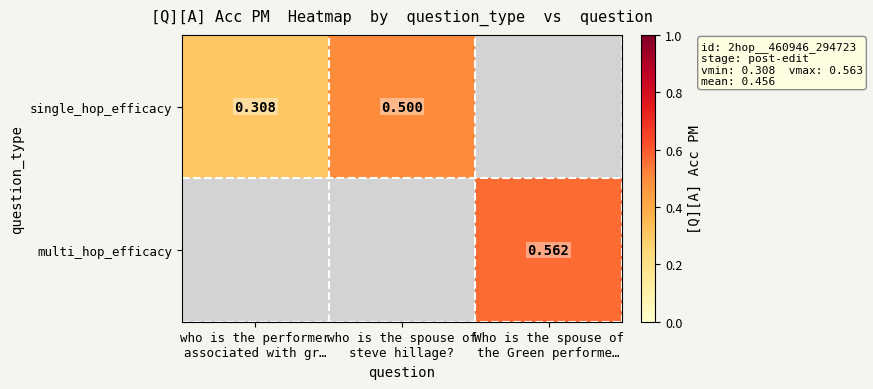

The multi_hop_efficacy series shows 1.0 at Who is the spouse of the Green performe…. True or false?

False